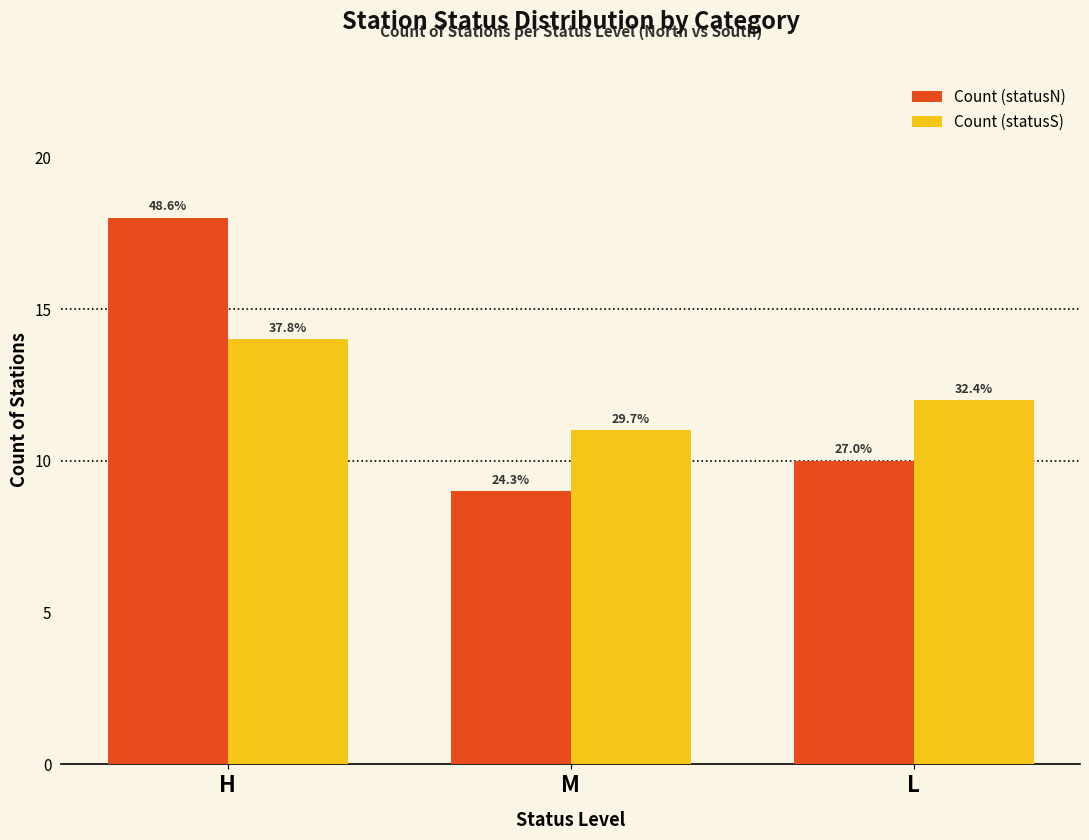

What is the difference between the highest and lowest values at H?

4